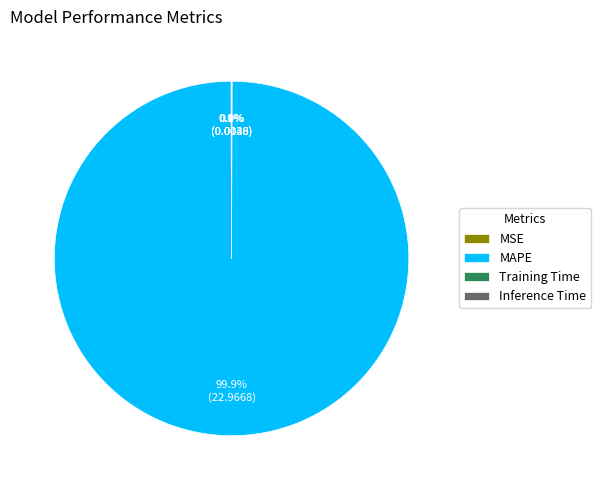

What percentage is NOT represented by MAPE?

0.1%